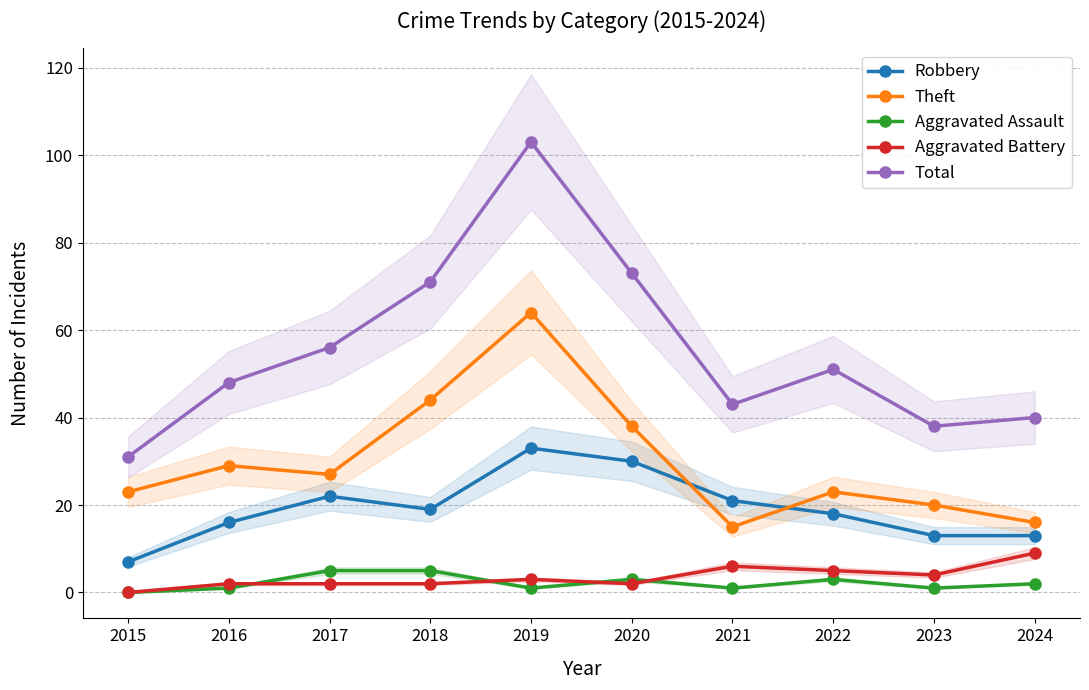

Count the number of data series in this chart.

5